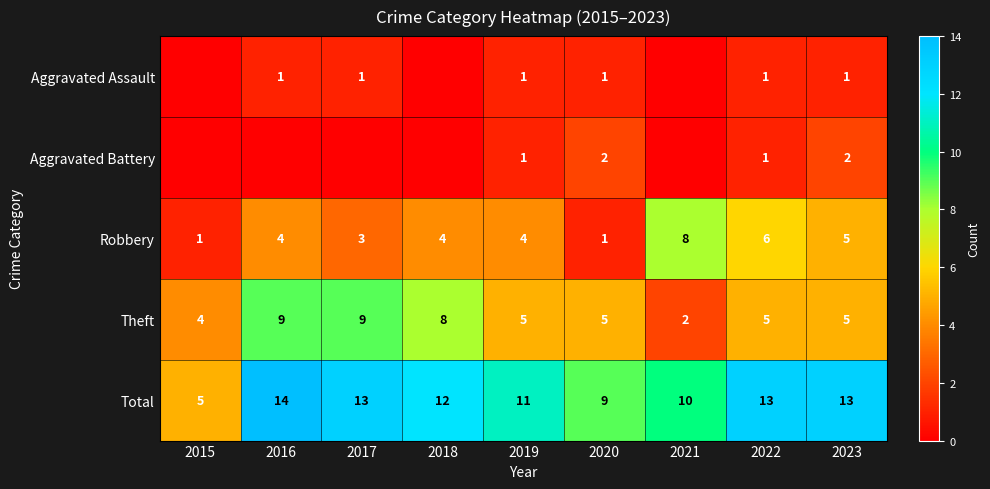

What is the difference between the maximum and second lowest values in the Robbery series?

7